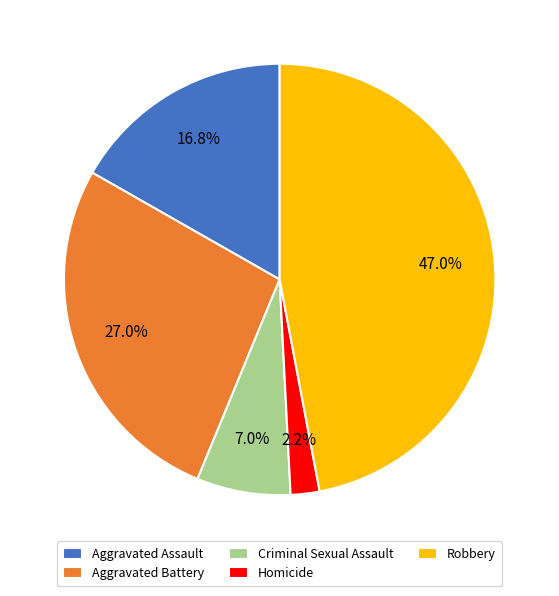

Approximately how many times larger is the value at Robbery compared to Aggravated Assault?

2.8